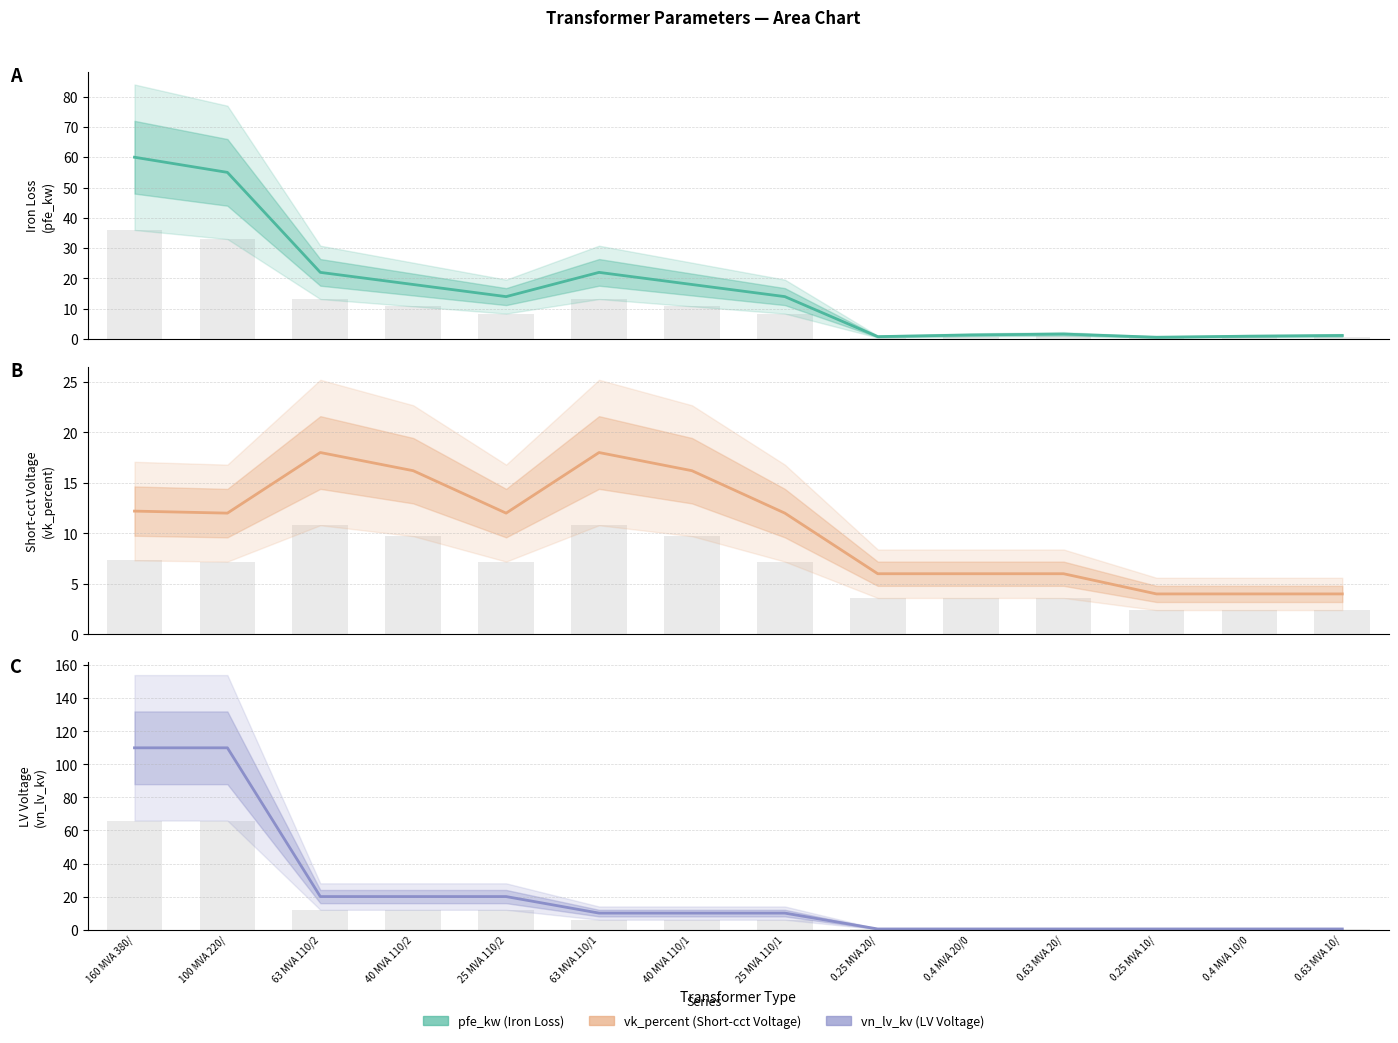

Reading left to right, list all the values displayed in this chart.

pfe_kw: 60.0	55.0	22.0	18.0	14.0	22.0	18.0	14.0	0.8	1.4	1.6	0.6	0.9	1.2
vk_percent: 12.2	12.0	18.0	16.2	12.0	18.0	16.2	12.0	6.0	6.0	6.0	4.0	4.0	4.0
vn_lv_kv: 110.0	110.0	20.0	20.0	20.0	10.0	10.0	10.0	0.4	0.4	0.4	0.4	0.4	0.4